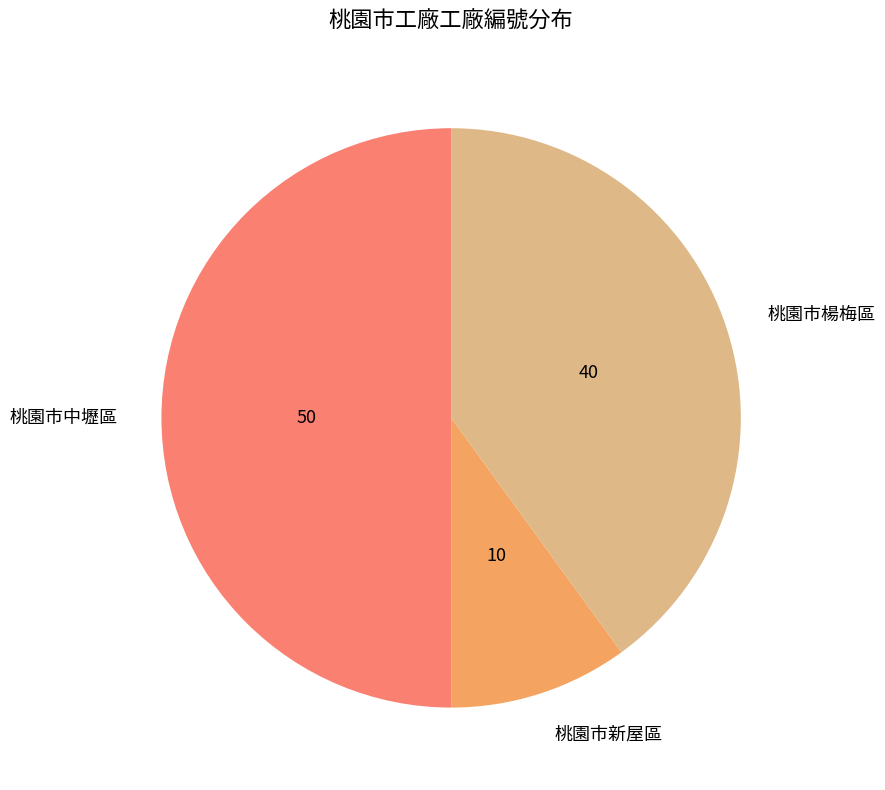

Rank the categories by value from lowest to highest.

桃園市新屋區, 桃園市楊梅區, 桃園市中壢區